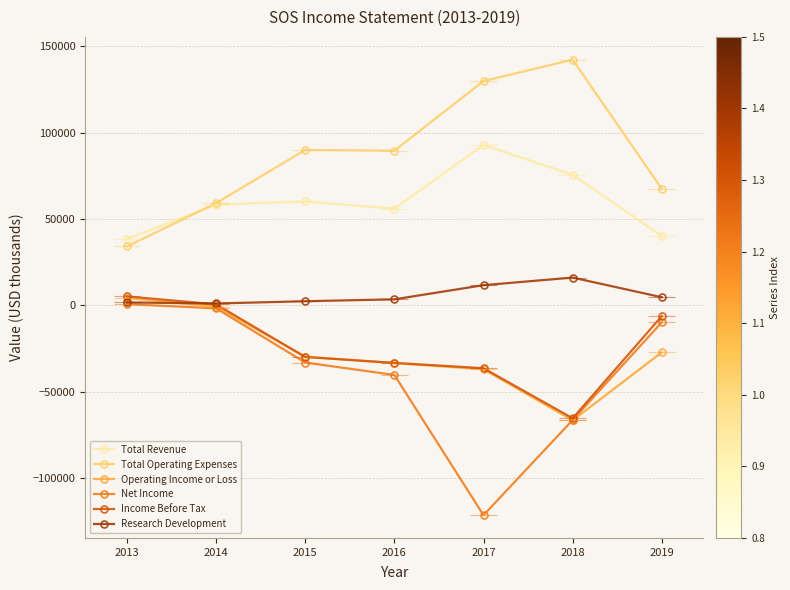

Between 2018 and 2019, which is larger?

2018